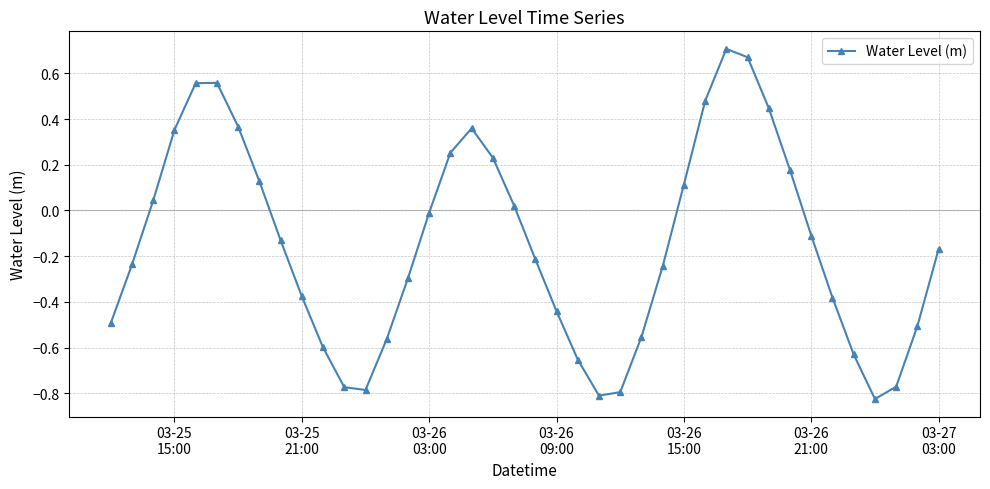

How many points are lower than both their immediate neighbors (excluding endpoints)?

3